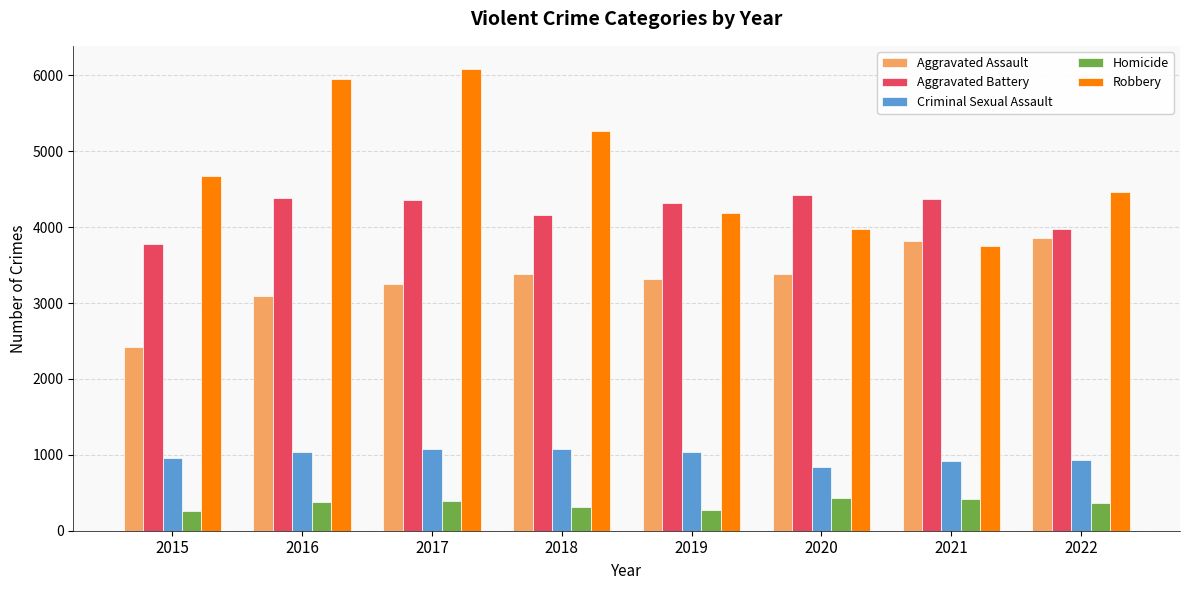

What value does the Criminal Sexual Assault series have at 2021?

915